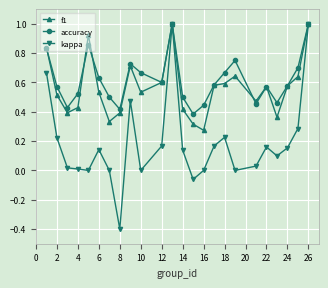

True or false: f1 has more than 2 points higher than both neighbors.

True